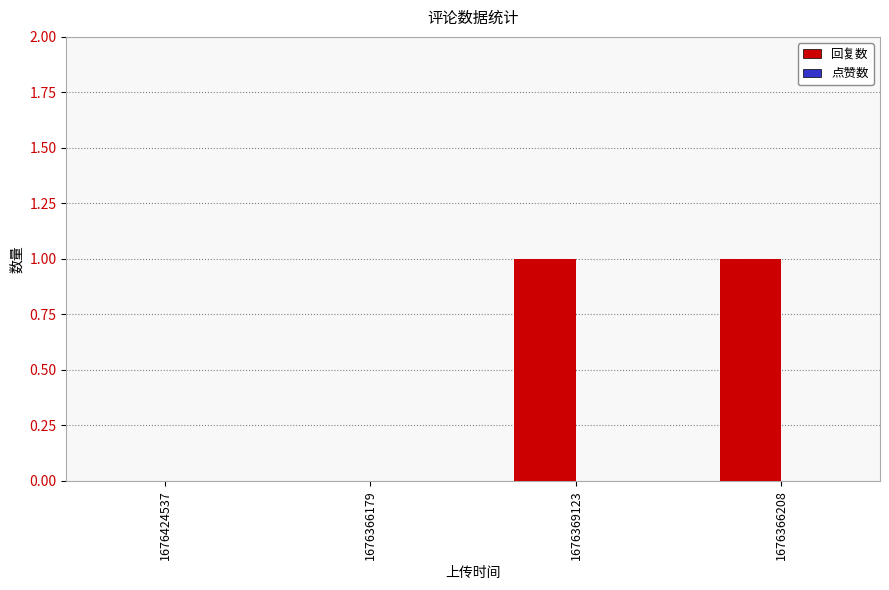

The value at 1676369123 is 1. True or false?

True